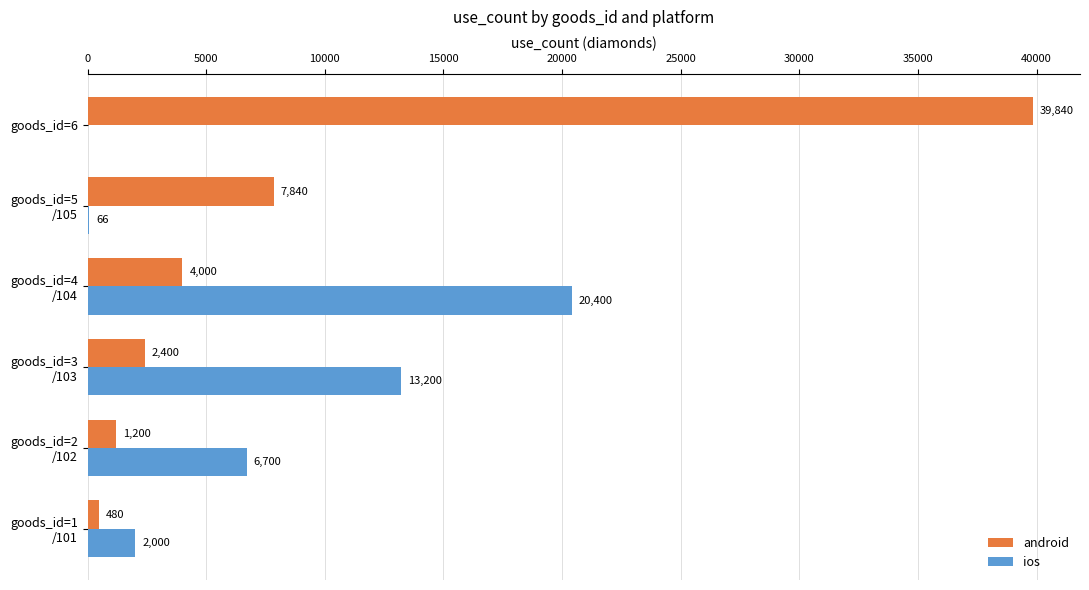

Which series has the largest total across all categories?

android